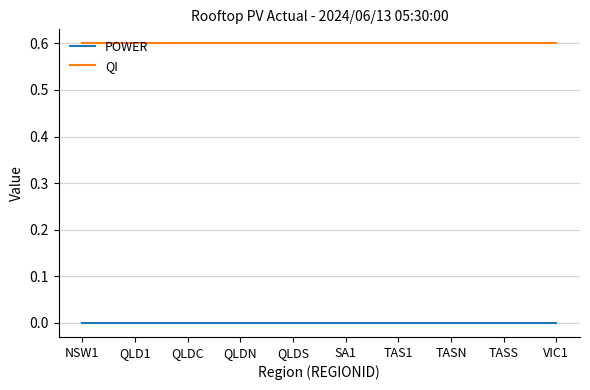

How many lines are shown in the chart?

2